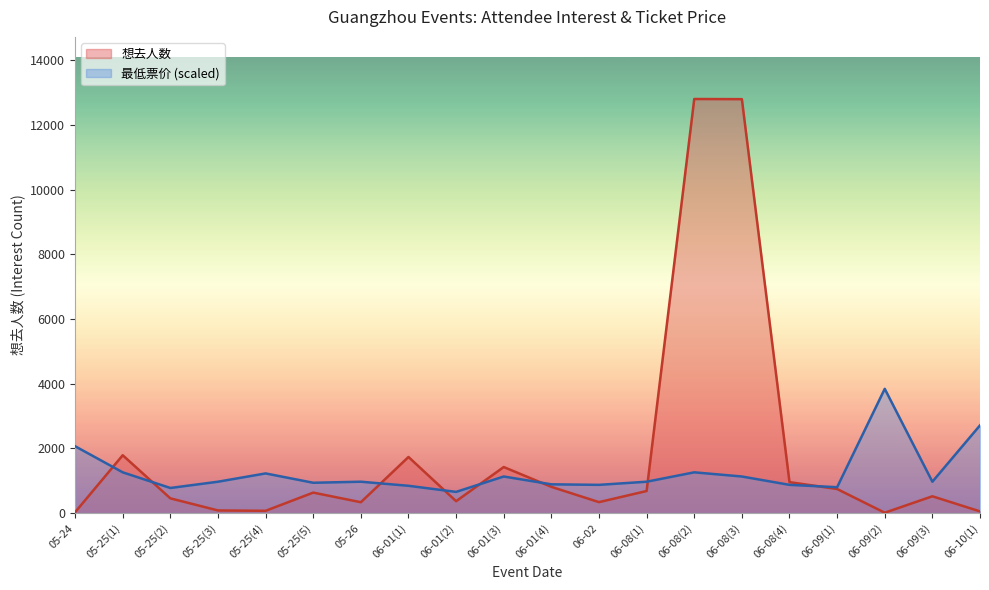

Which series has the largest total across all categories?

想去人数